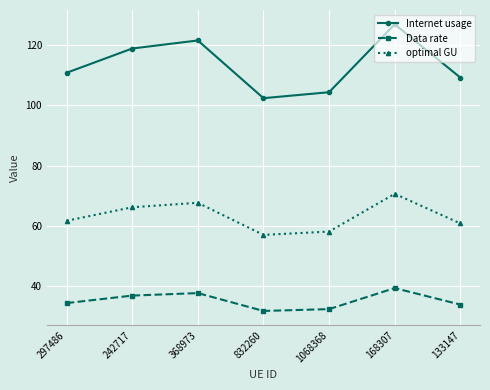

Reading left to right, list all the values displayed in this chart.

Internet usage: 110.8	118.9	121.5	102.4	104.3	126.9	109.2
Data rate: 34.3	36.8	37.6	31.7	32.3	39.3	33.8
optimal GU: 61.6	66.1	67.6	57.0	58.1	70.6	60.8